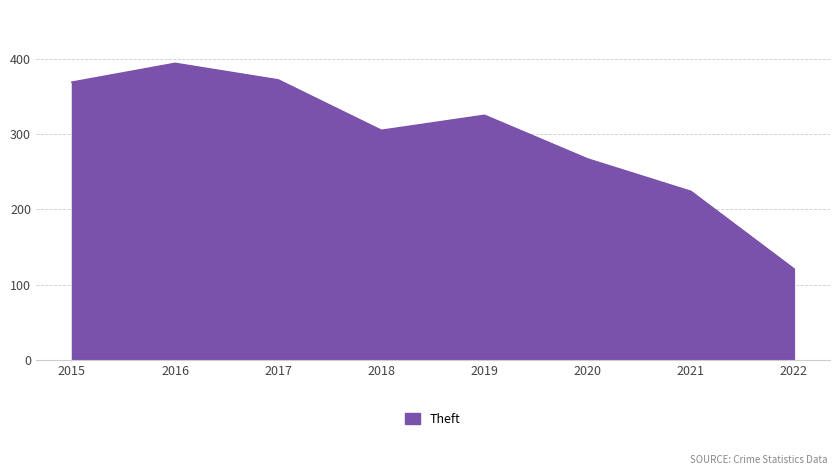

At which label is the value closest to 257?

2020